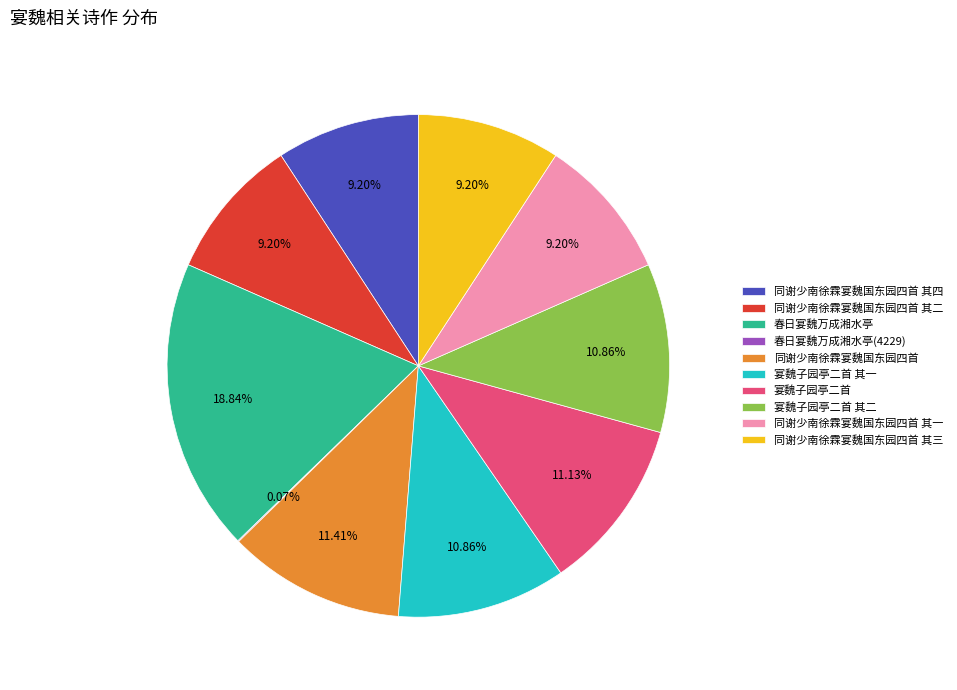

Is 宴魏子园亭二首 其一 the majority of the pie?

No